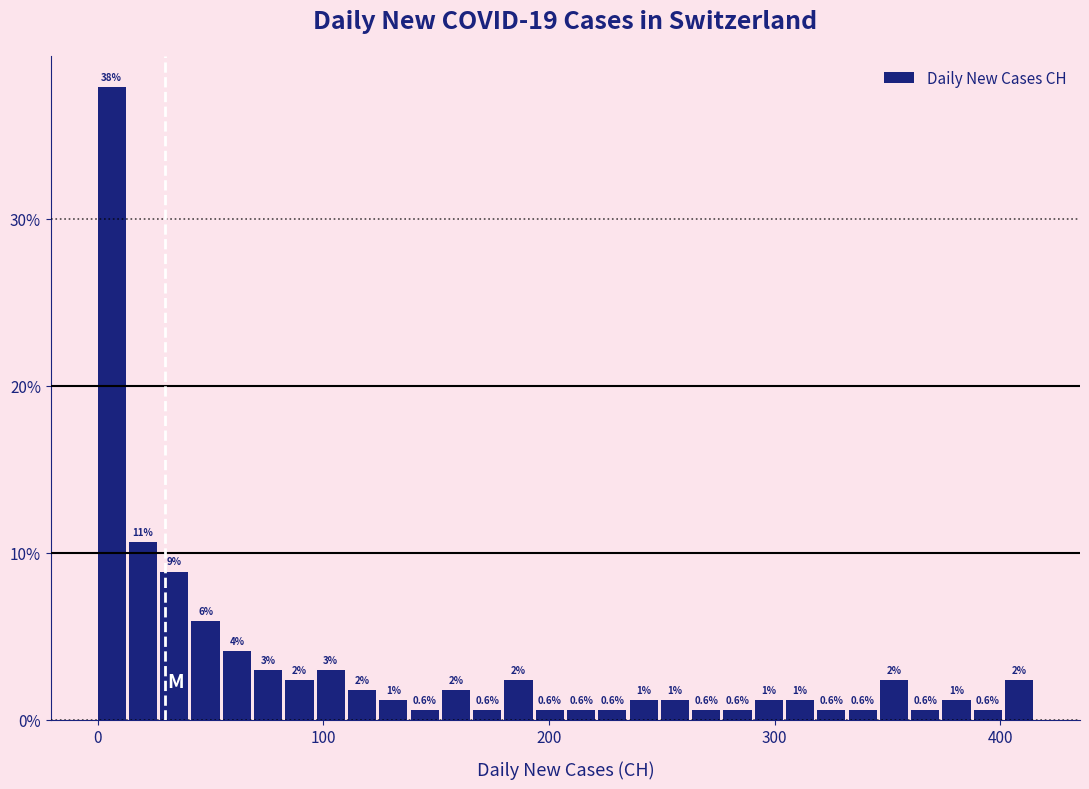

Around what value on the x-axis is the tallest bar? Give the approximate position of its centre, as read against the axis.

10